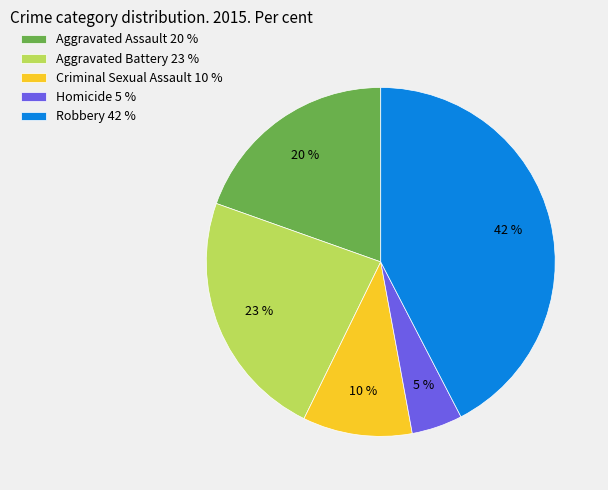

To the nearest percent, what is the combined percentage of Homicide 5 % and Aggravated Battery 23 %?

28%